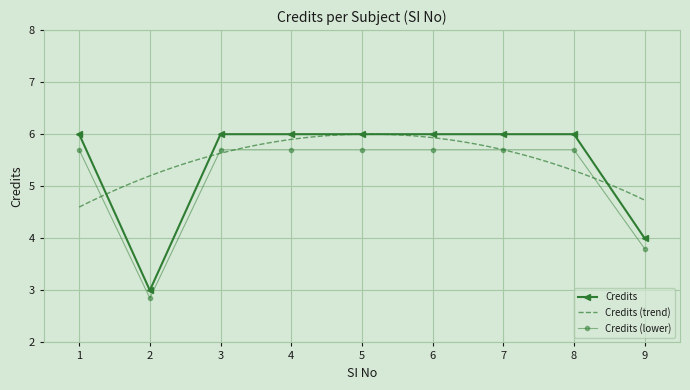

What is the ratio of the value at 4 to the value at 8?

1.0